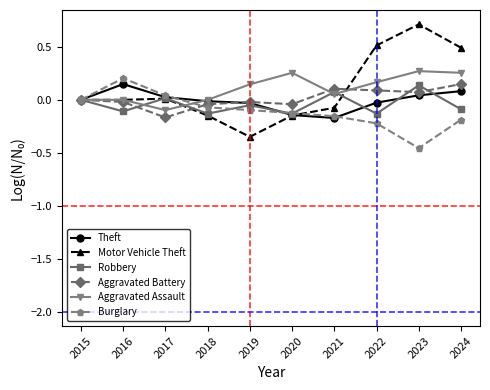

Is the value of Aggravated Assault at 2022 greater than the value of Motor Vehicle Theft at 2024?

No